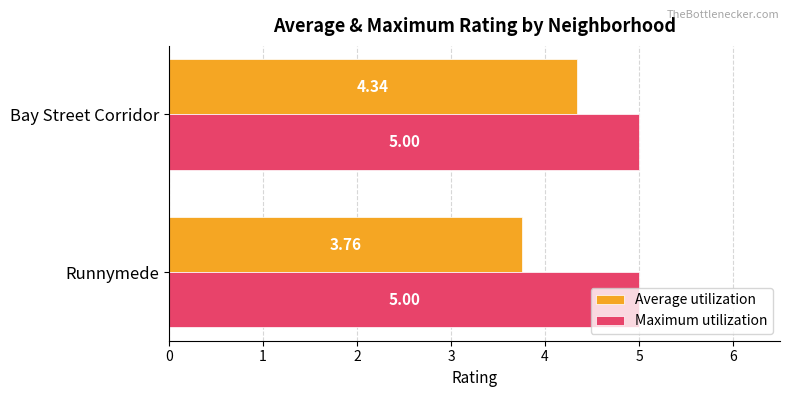

How many series are shown in this chart?

2